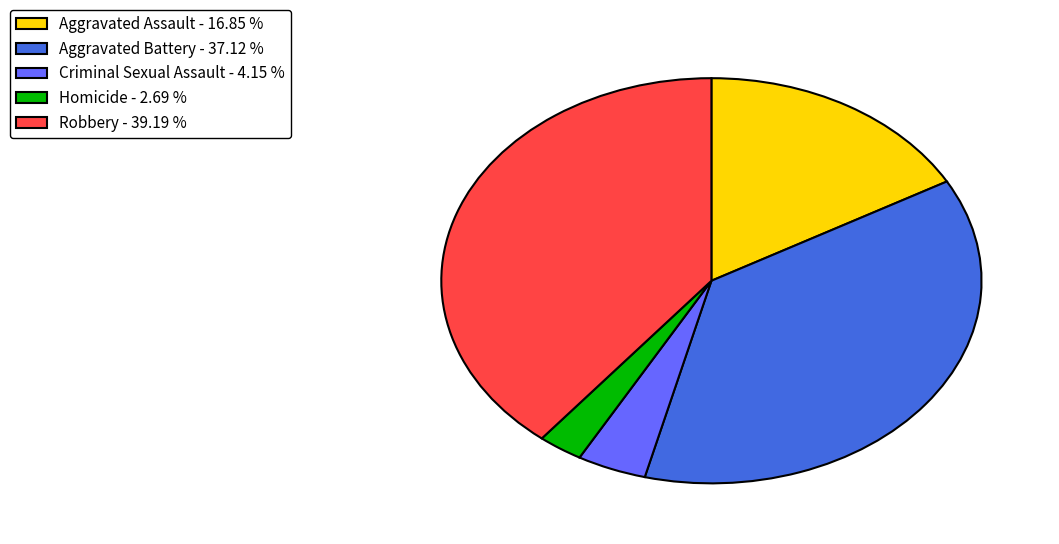

Approximately how many times larger is the value at Aggravated Assault compared to Criminal Sexual Assault?

4.1